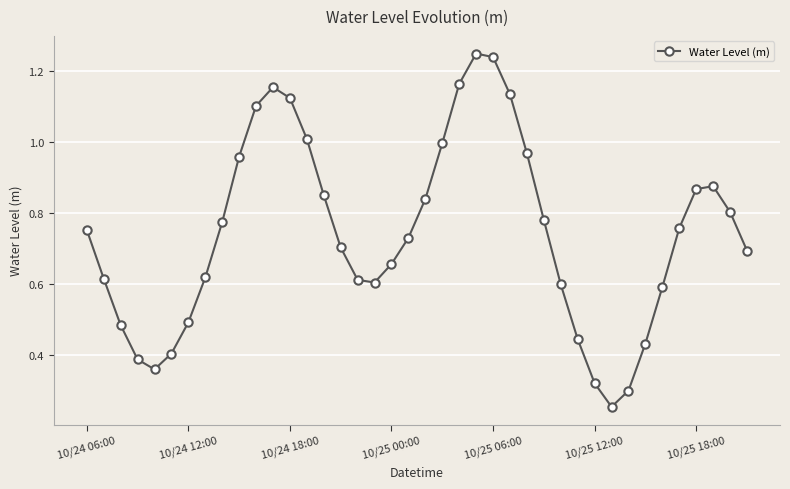

How many points are higher than both their immediate neighbors (excluding endpoints)?

3